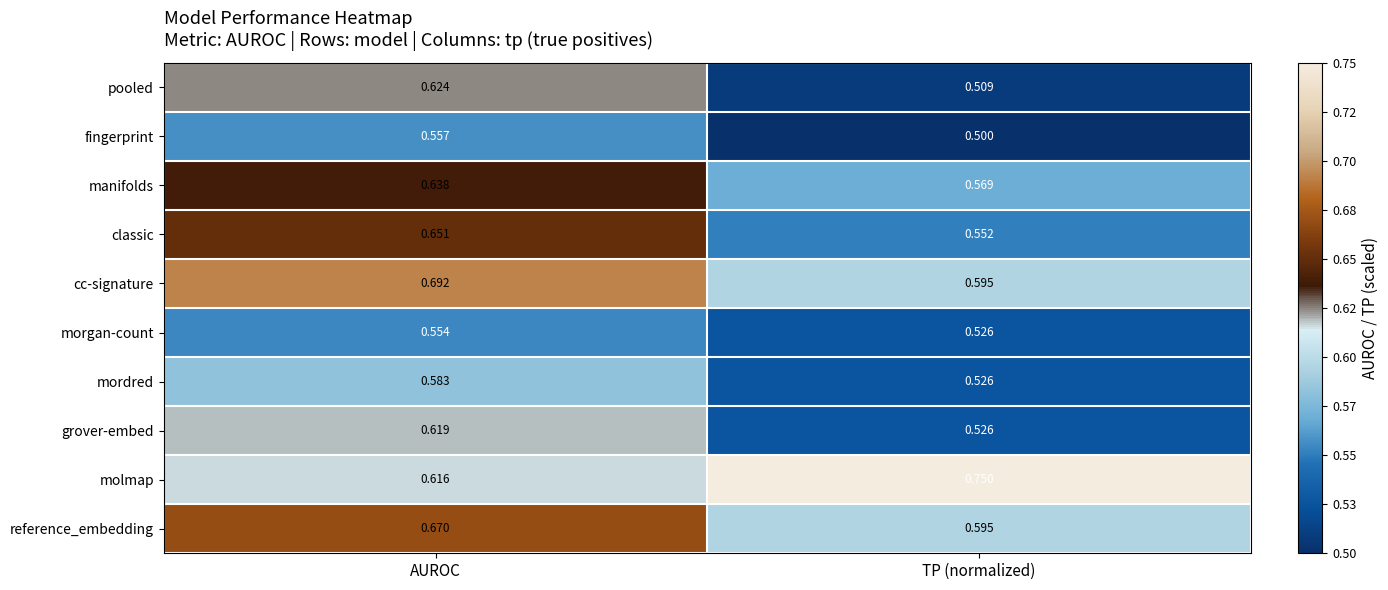

List the series in order of their peak value, lowest first.

morgan-count, fingerprint, mordred, grover-embed, pooled, manifolds, classic, reference_embedding, cc-signature, molmap